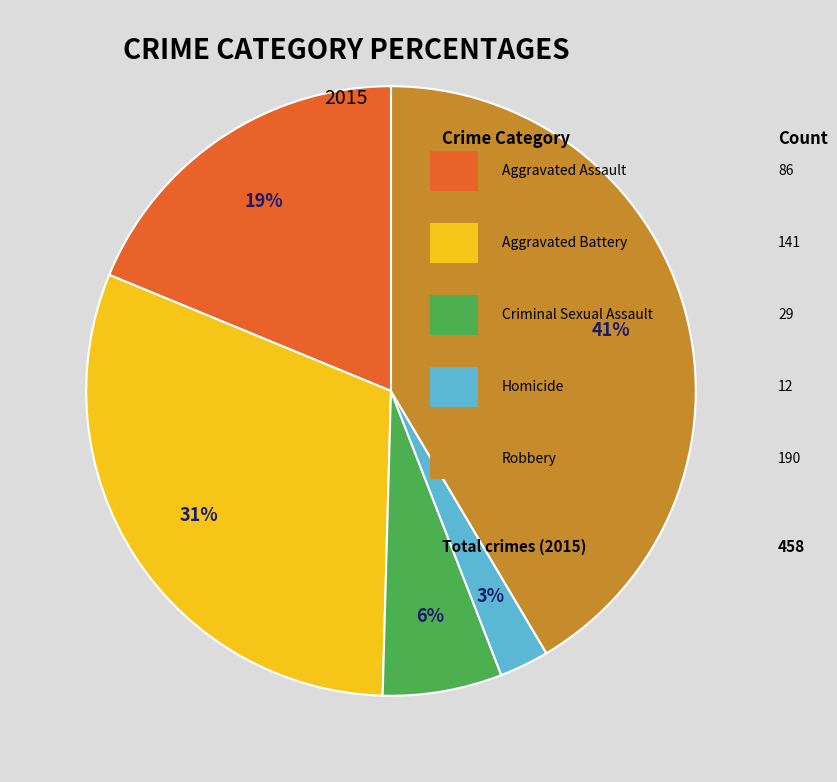

Is there any slice that represents more than half of the pie?

No